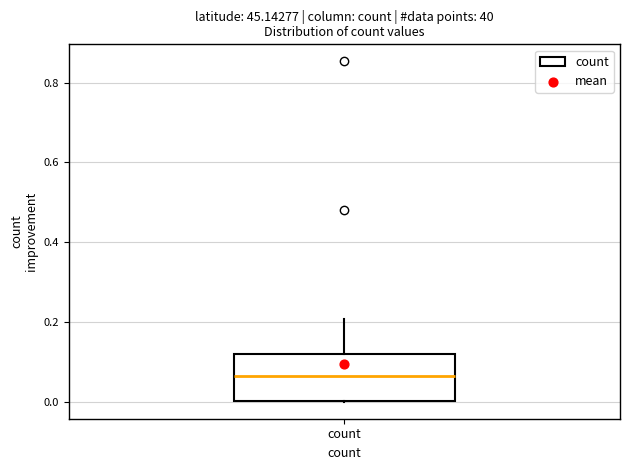

Where does the upper whisker of the box for count end on the y-axis? The values are not printed on the chart, so give them approximately, as read against the axis.

0.20